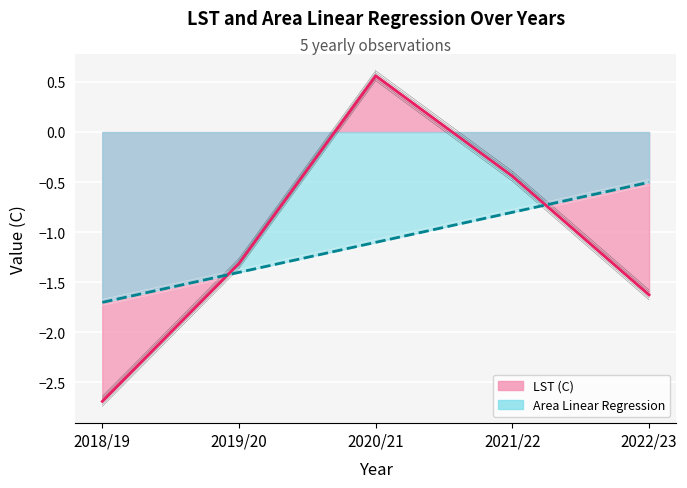

Reading right to left, list all the values displayed in this chart.

LST (C): 2022/23=-1.6	2021/22=-0.4	2020/21=0.6	2019/20=-1.3	2018/19=-2.7
Area Linear Regression: 2022/23=-0.5	2021/22=-0.8	2020/21=-1.1	2019/20=-1.4	2018/19=-1.7